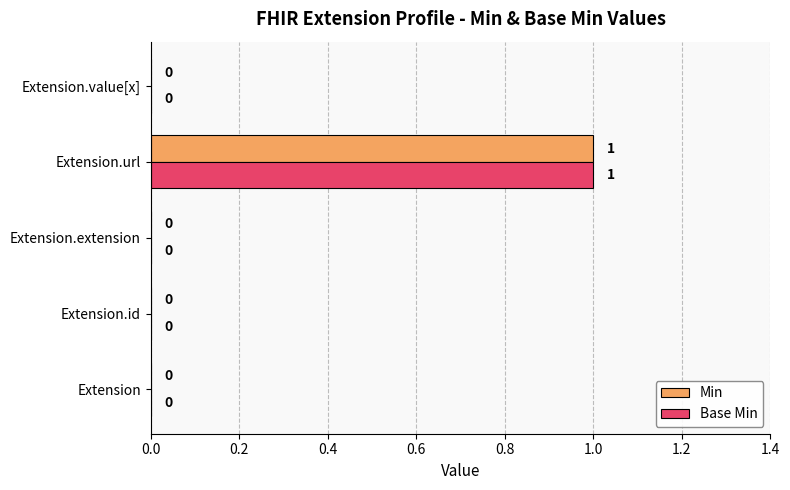

At which category is the sum across all series the highest?

Extension.url